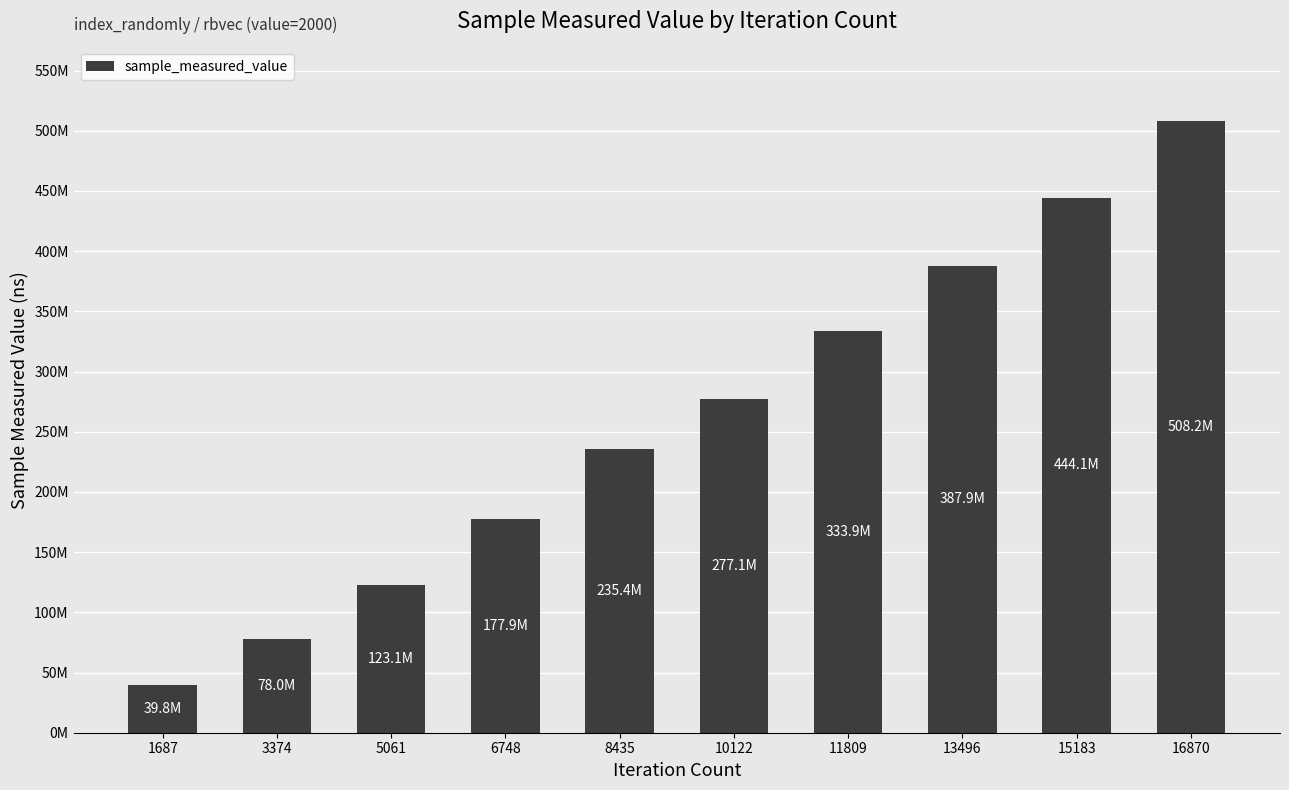

Does the chart contain any negative values?

No